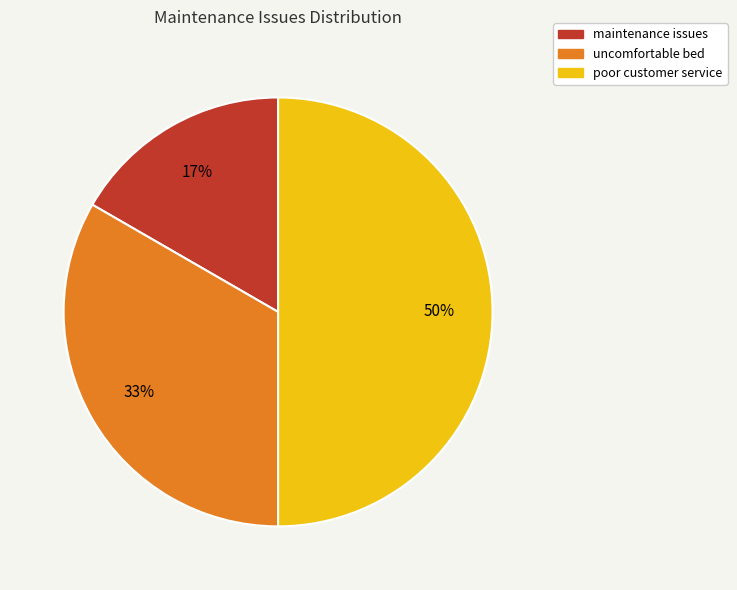

True or false: uncomfortable bed accounts for 48% of the total.

False